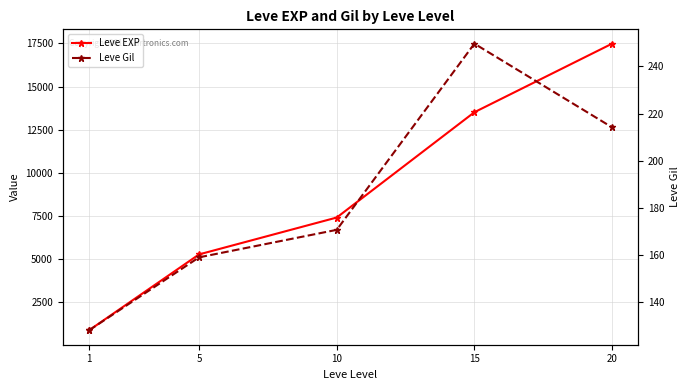

Which has a higher value, 5 or 20?

20